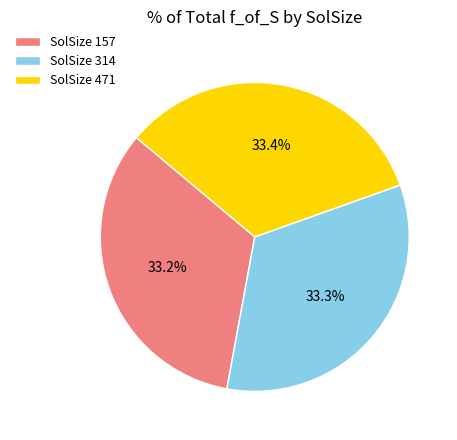

What percentage do SolSize 314 and SolSize 157 together represent?

66.6%